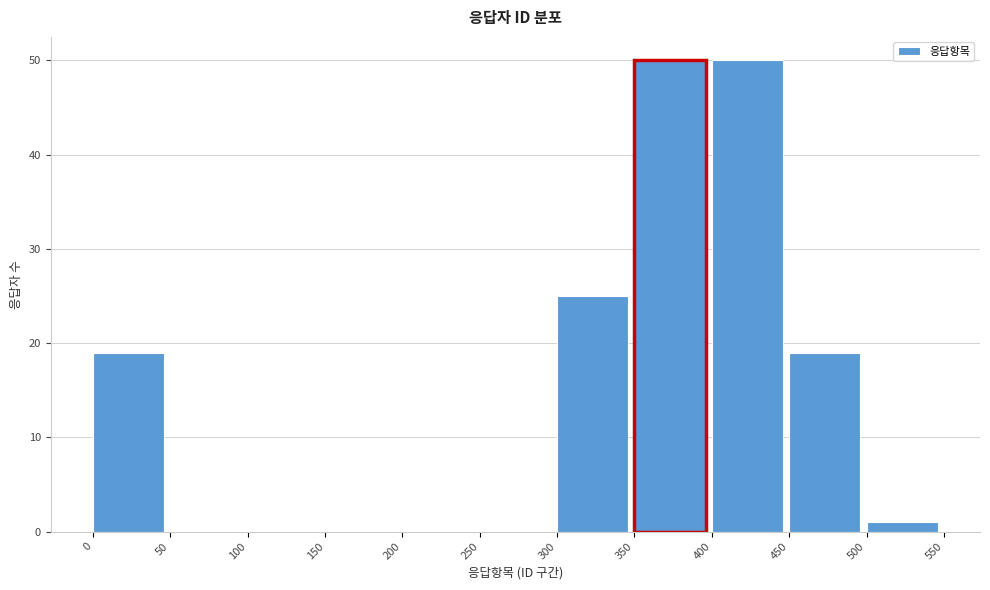

Reading left to right, list every bar in this chart as the range it spans on the x-axis followed by its height. The values are not printed on the chart, so give them approximately, as read against the axis.

0 to 50: 19
50 to 100: 0
100 to 150: 0
150 to 200: 0
200 to 250: 0
250 to 300: 0
300 to 350: 25
350 to 400: 50
400 to 450: 50
450 to 500: 19
500 to 550: 1